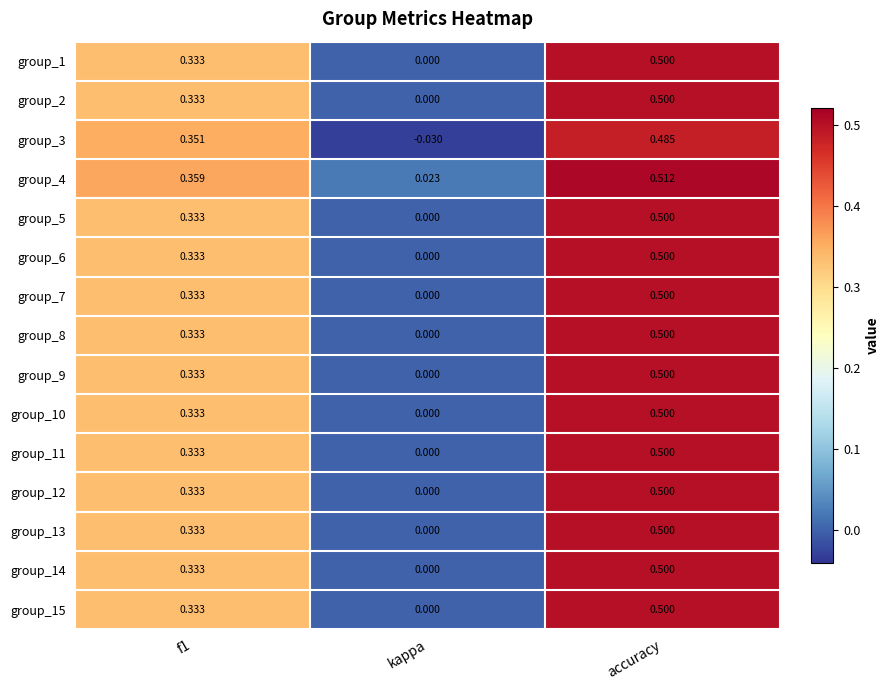

At which label is group_10 closest to 0?

kappa